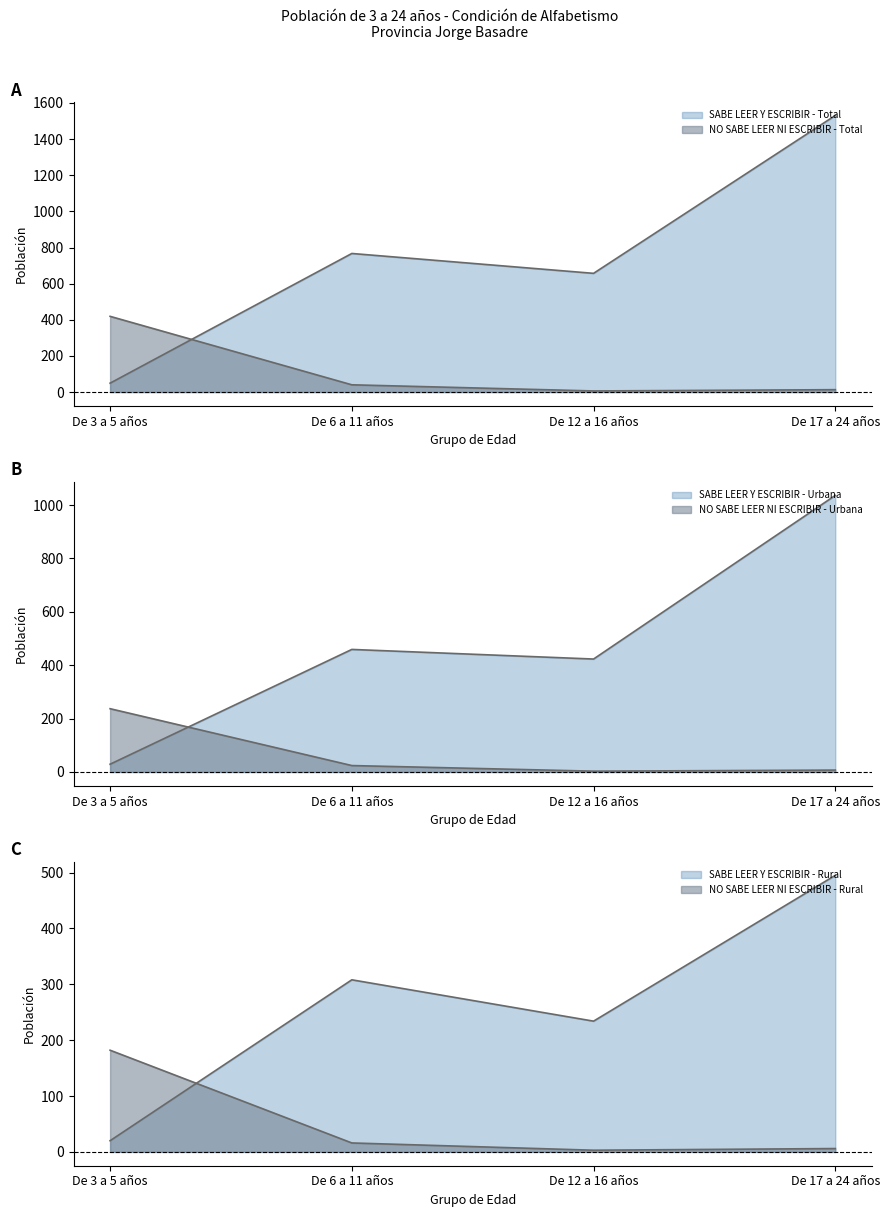

The value of NO SABE LEER NI ESCRIBIR - Urbana at De 12 a 16 años is 5. True or false?

False